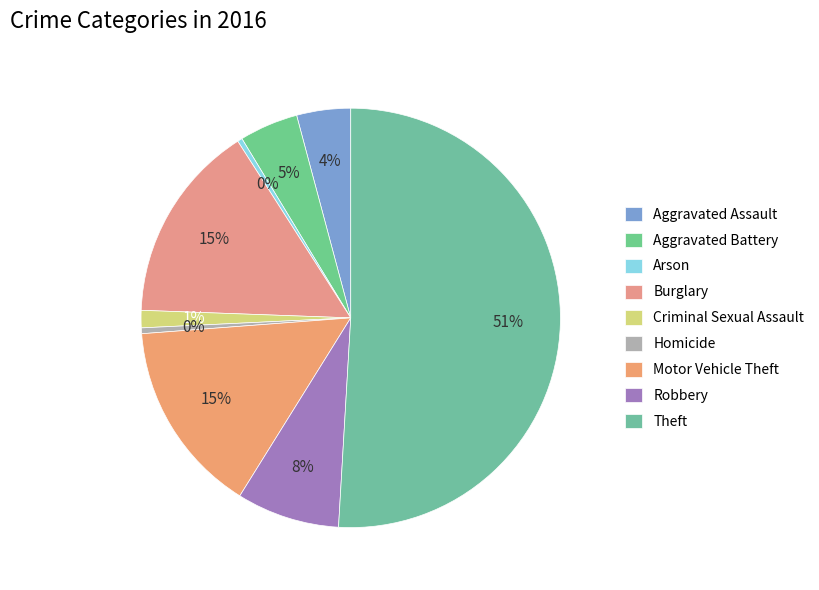

Count the number of slices in the pie.

9